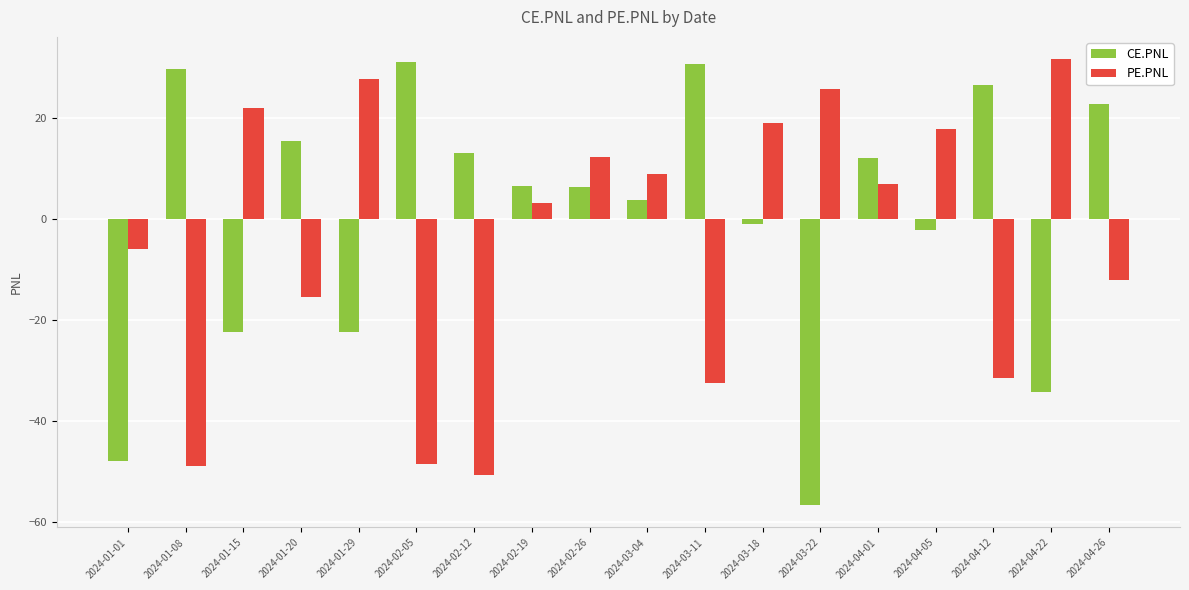

What is the label of the 2nd bar from the left?

2024-01-08